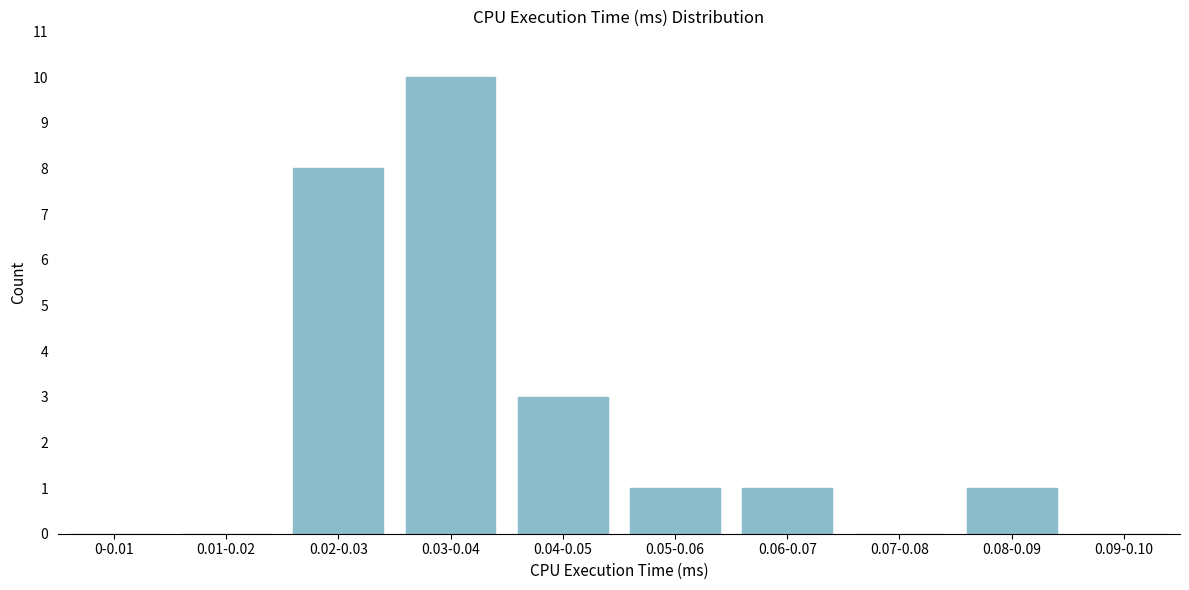

Reading left to right, transcribe all the data shown in this chart.

0-0.01=0	0.01-0.02=0	0.02-0.03=8	0.03-0.04=10	0.04-0.05=3	0.05-0.06=1	0.06-0.07=1	0.07-0.08=0	0.08-0.09=1	0.09-0.10=0